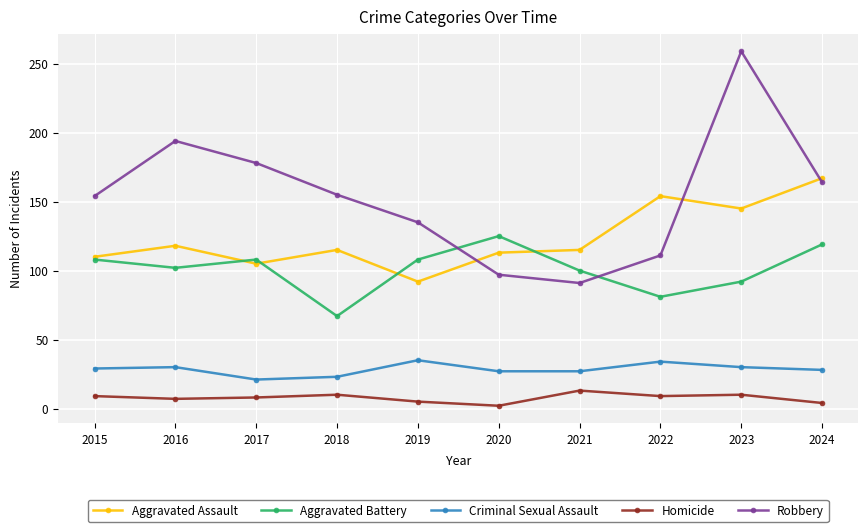

True or false: Robbery and Aggravated Assault cross at least once.

True